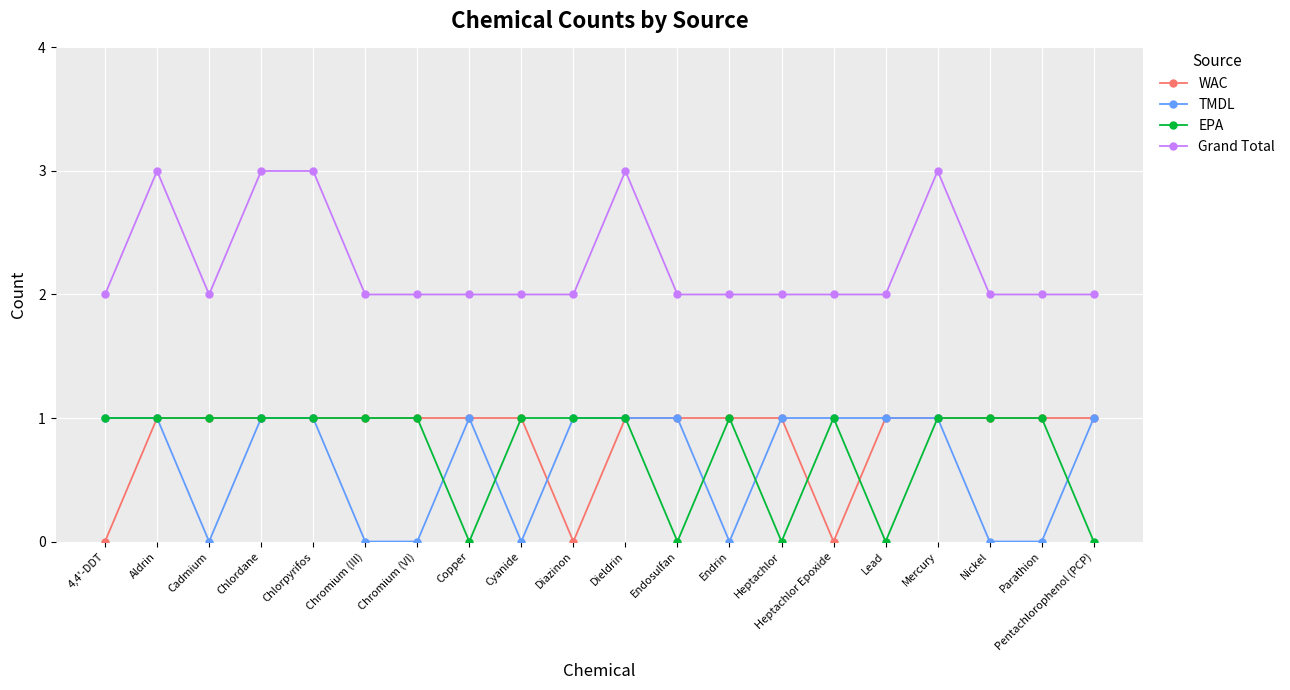

Which series has the largest total across all categories?

Grand Total